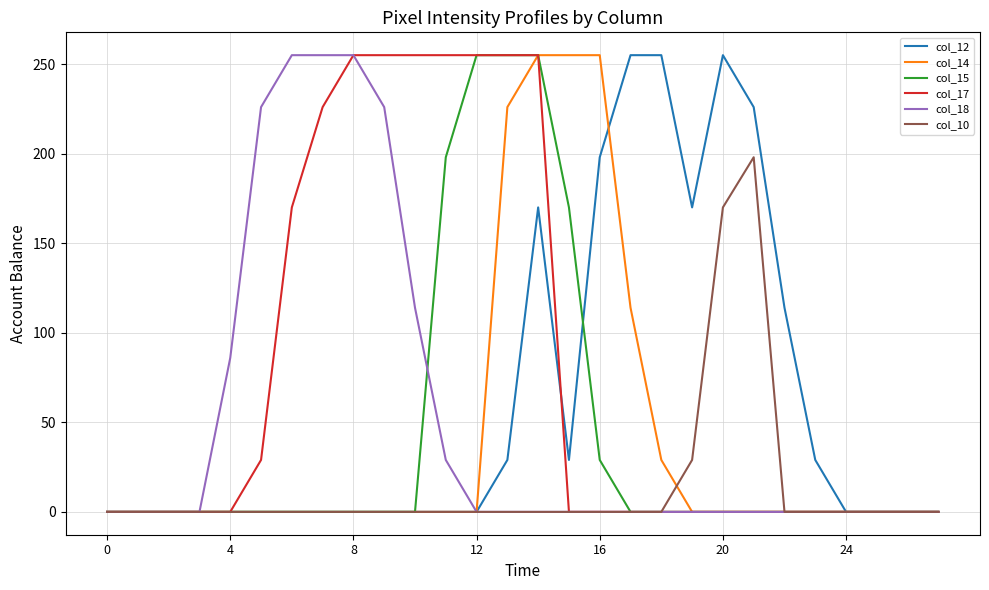

Does the chart have visible grid lines?

Yes